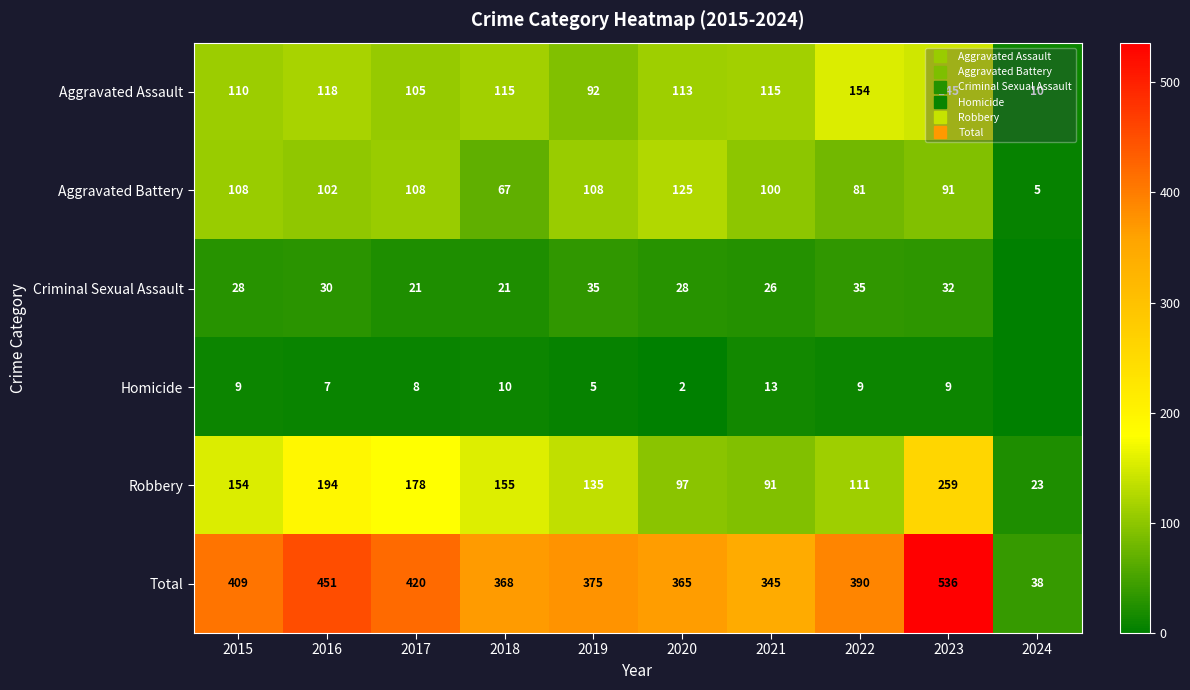

At which category is the sum across all series the highest?

2023